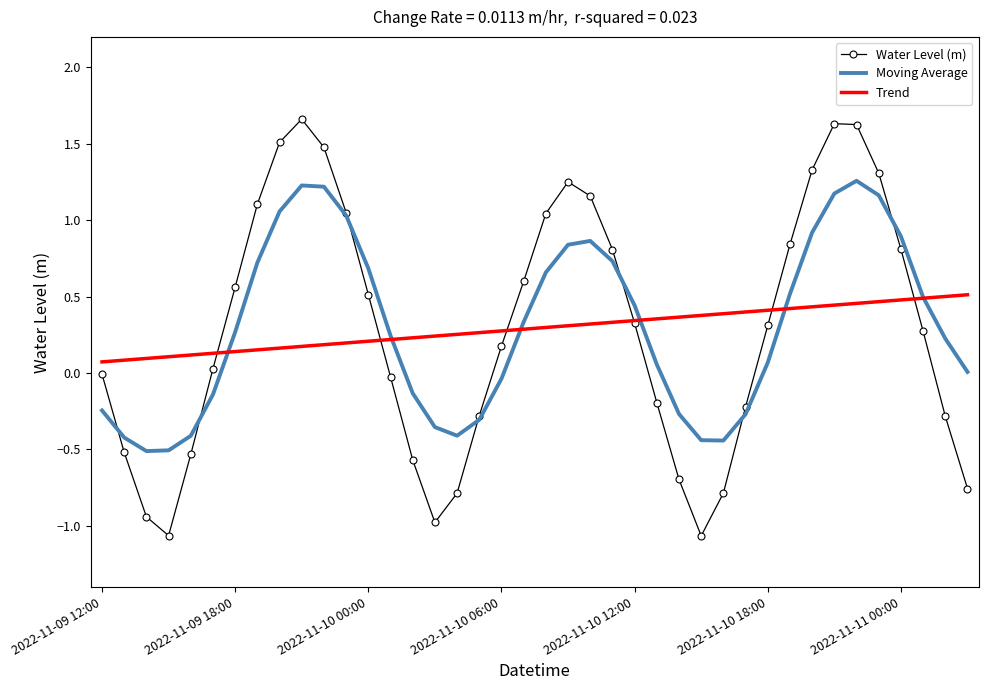

Rank the series by their maximum value, from lowest to highest.

Trend, Moving Average, Water Level (m)